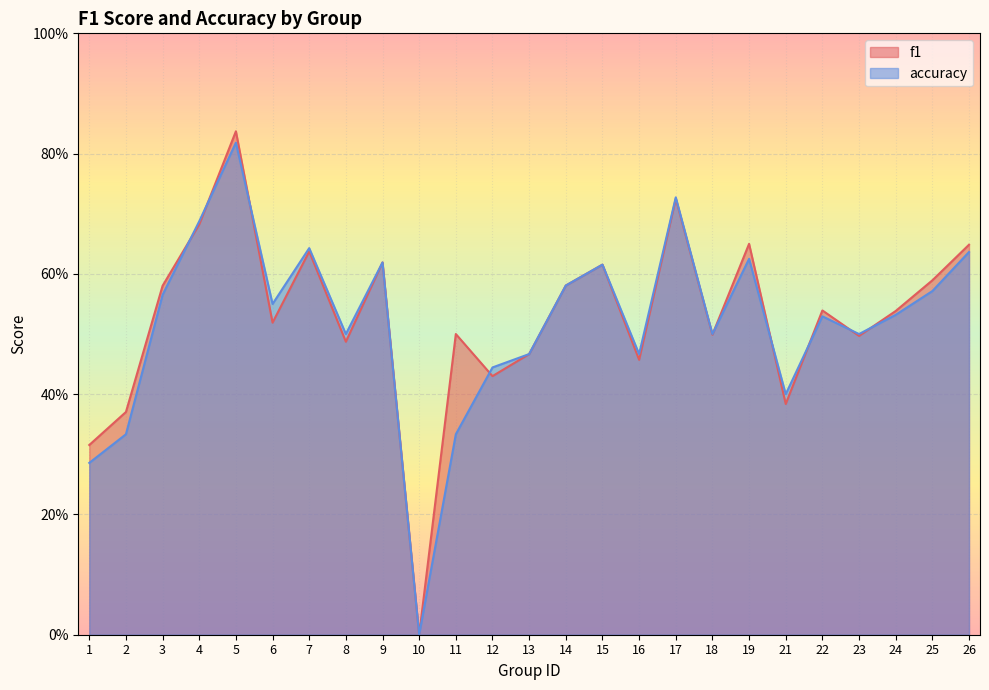

Where is f1 nearest to the value 0?

10